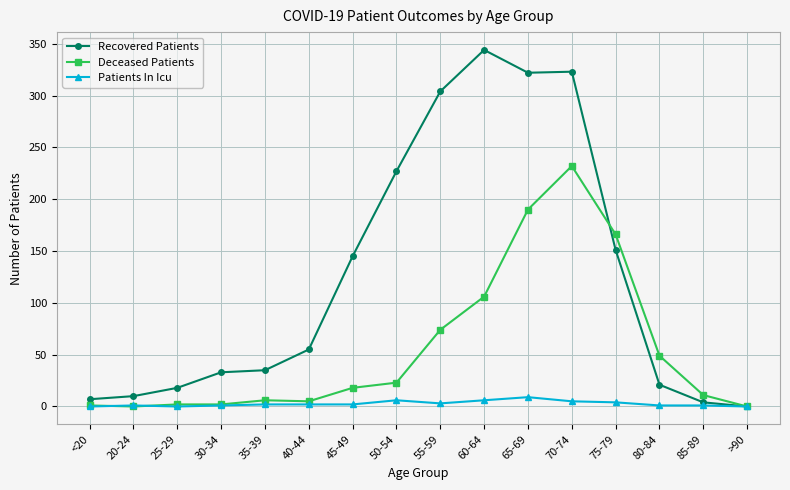

How many lines are shown in the chart?

3